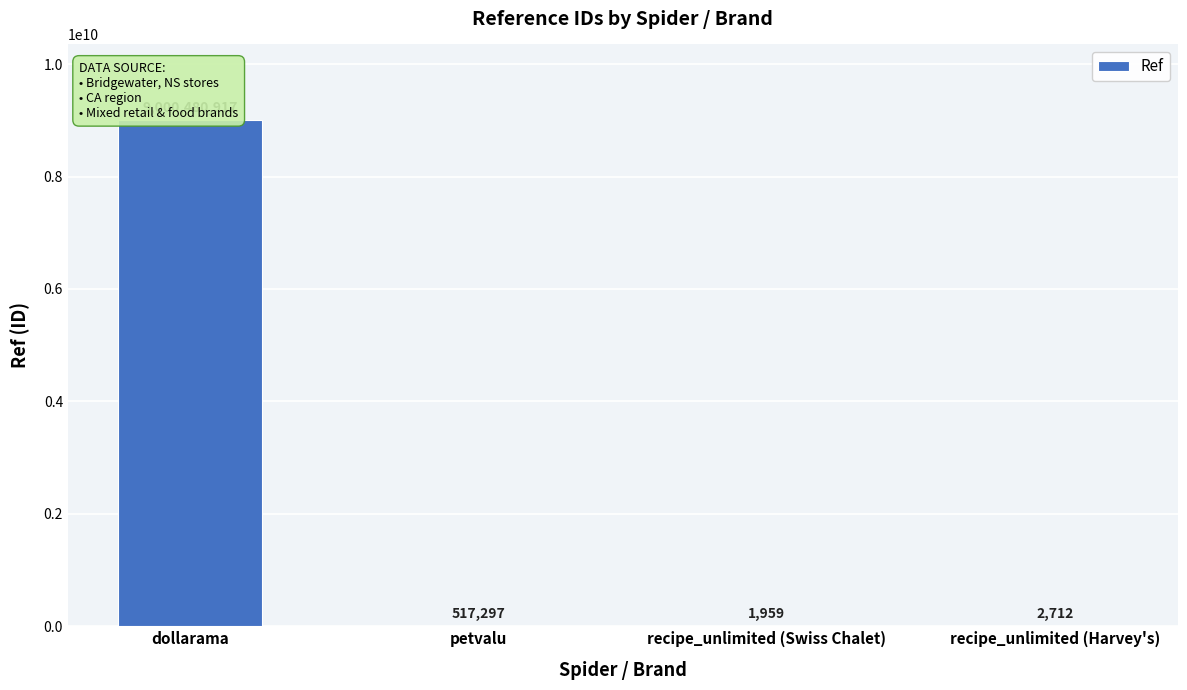

Approximately how many times larger is the value at recipe_unlimited (Swiss Chalet) compared to recipe_unlimited (Harvey's)?

0.7